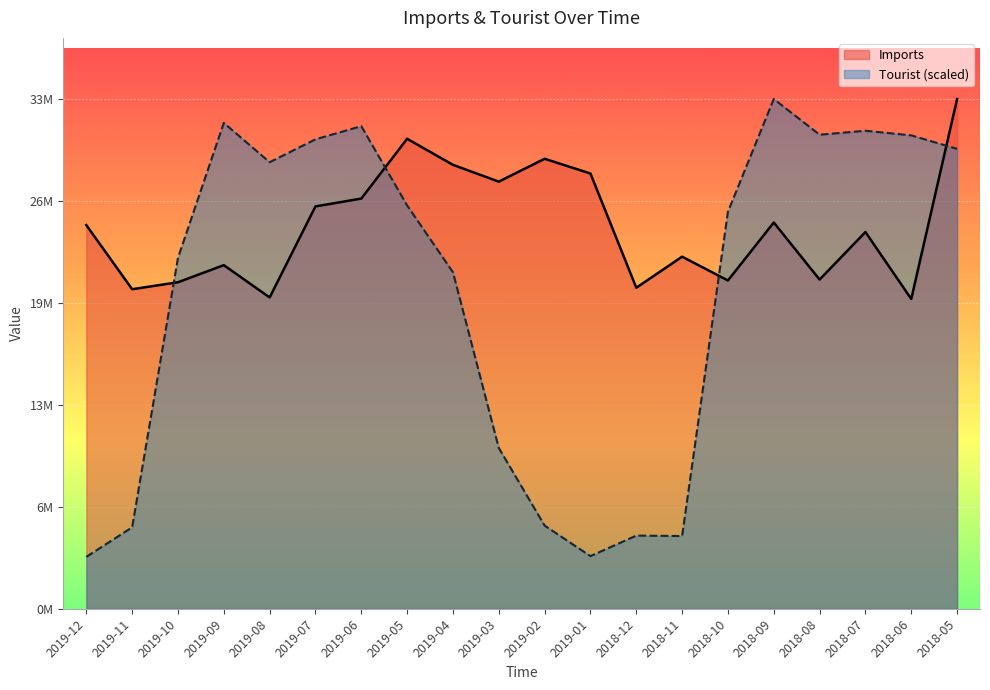

What is the value of the Tourist point at the 7th from the left?

31400743.6